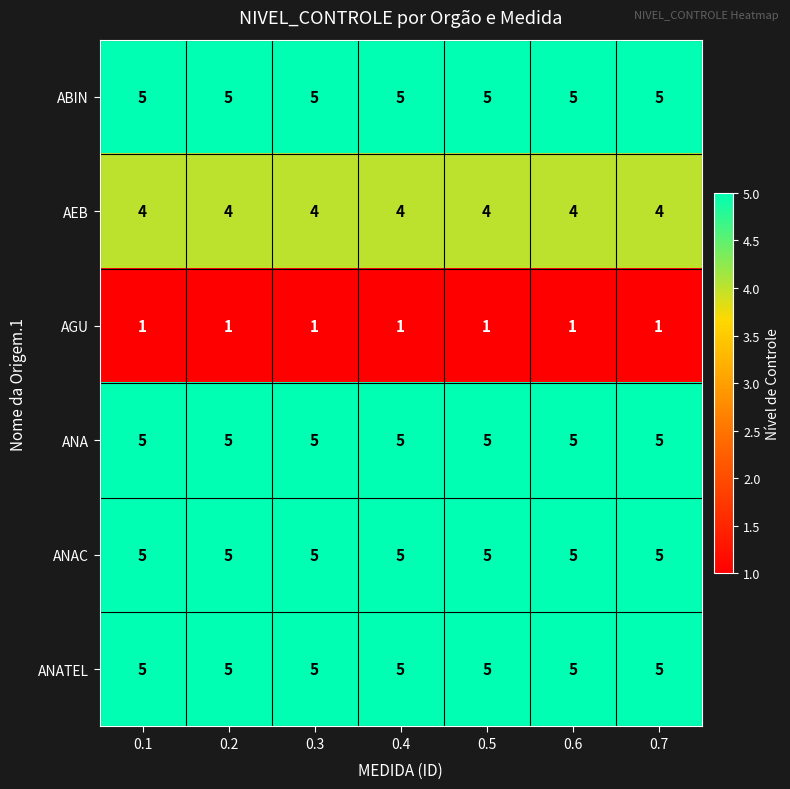

The ABIN series shows 7 at 0.5. True or false?

False